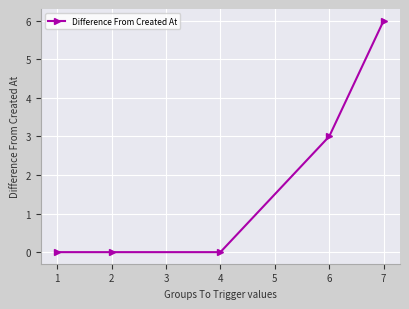

The value at 4 is 2. True or false?

False